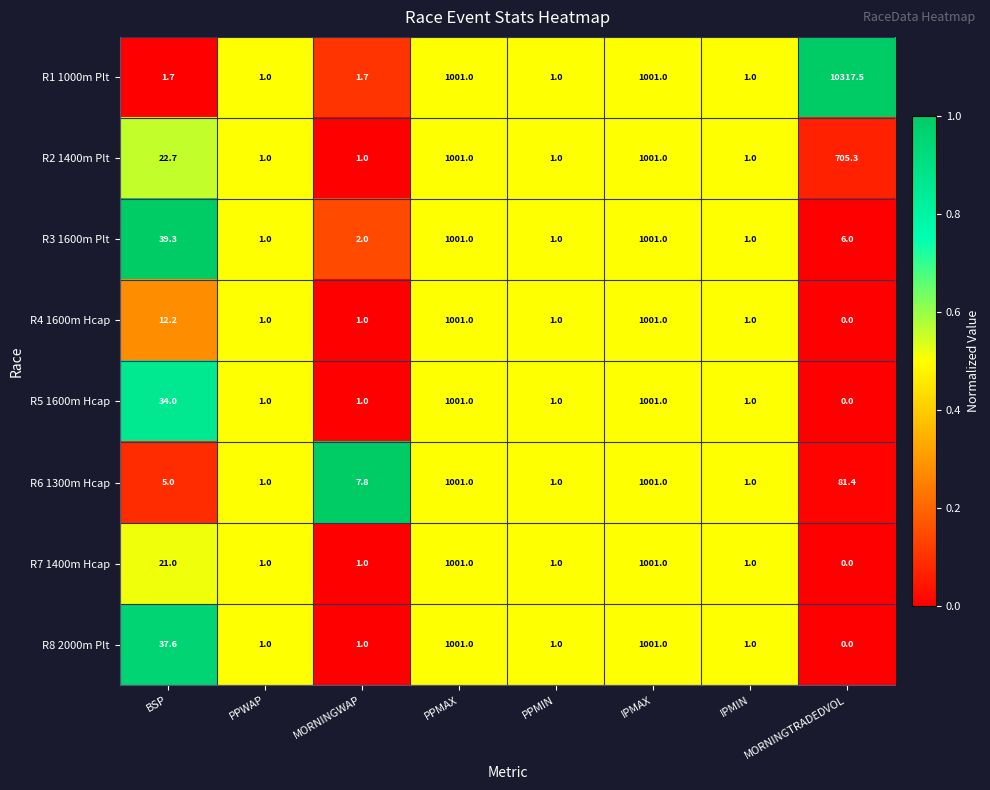

Count the number of categories in the chart.

8